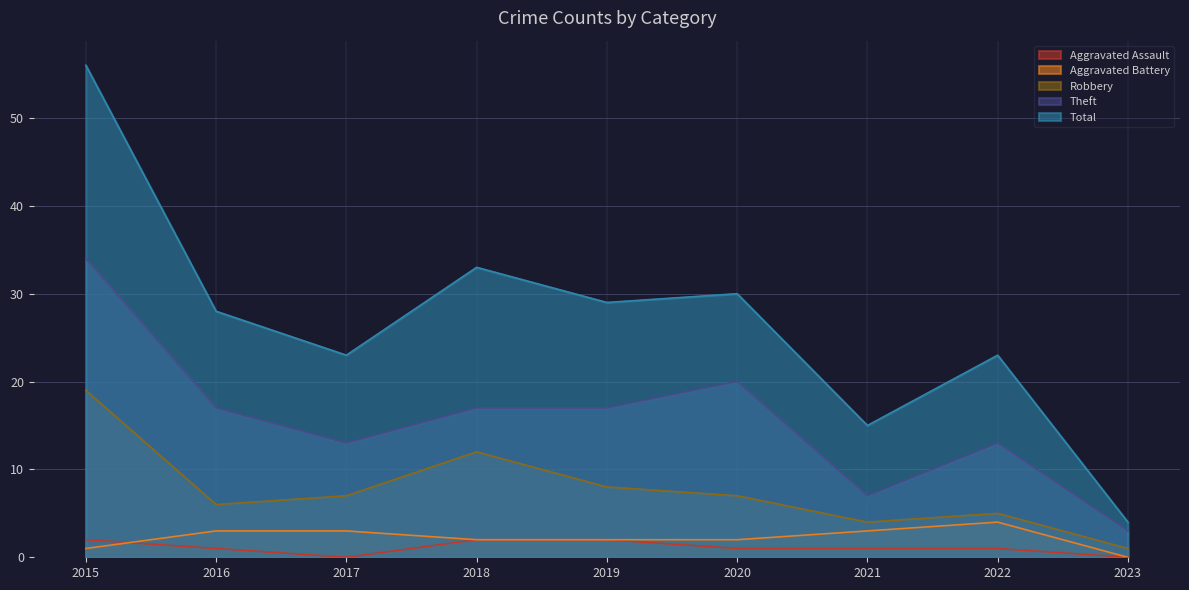

Read the Total value at 2022.

23